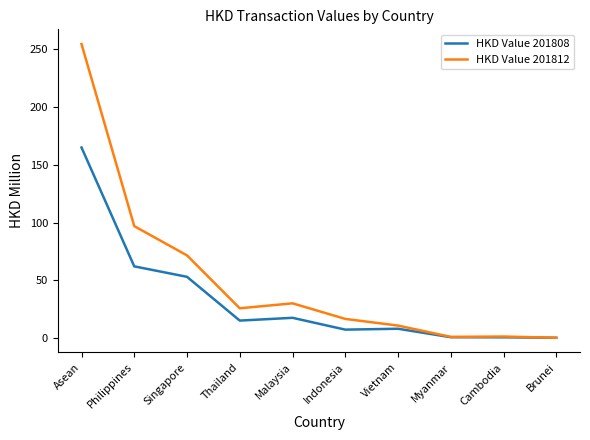

What is the maximum value shown in the chart?

254.6